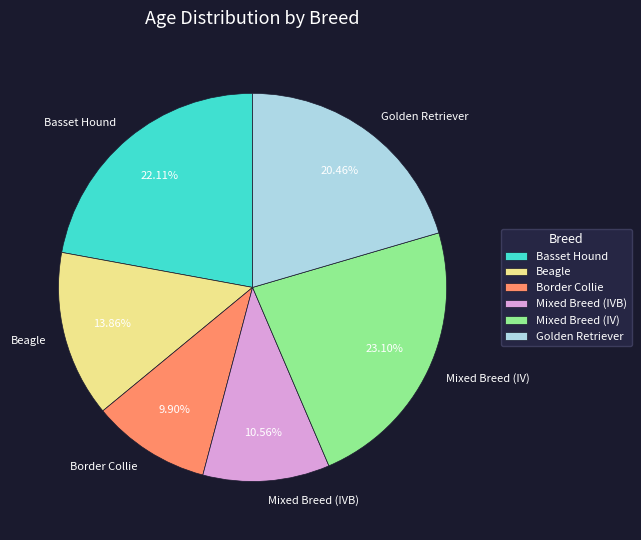

Combined, do Mixed Breed (IV) and Border Collie account for over 50%?

No